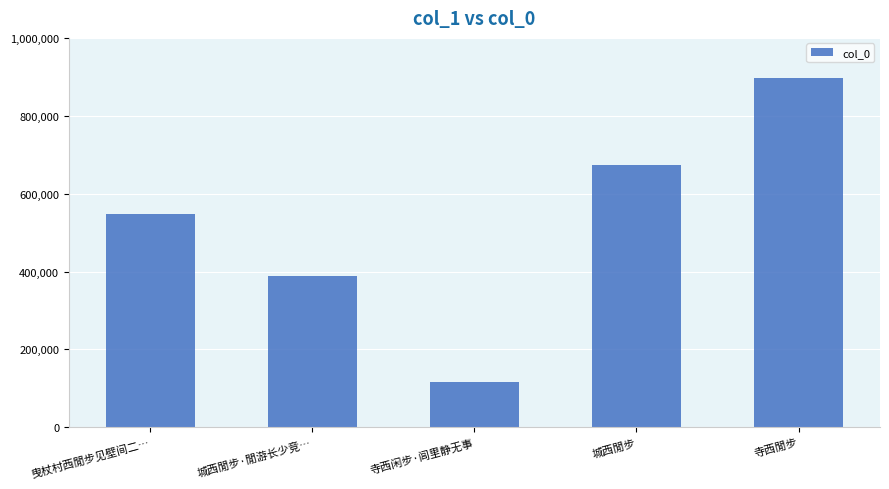

What is the change in value from 曳杖村西閒步见壁间二… to 寺西闲步·闾里静无事?

-429562